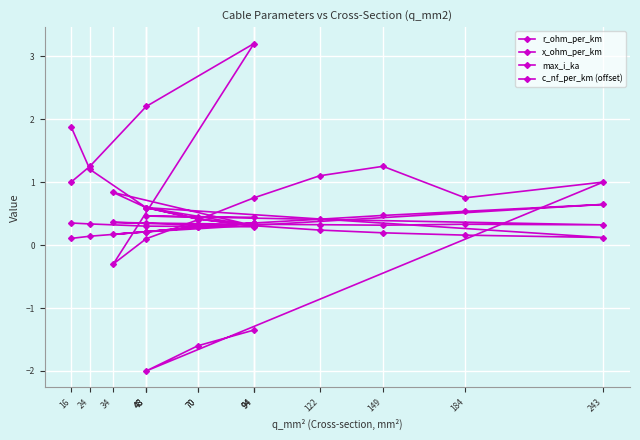

True or false: max_i_ka has a value of 0.3 at 34.

False